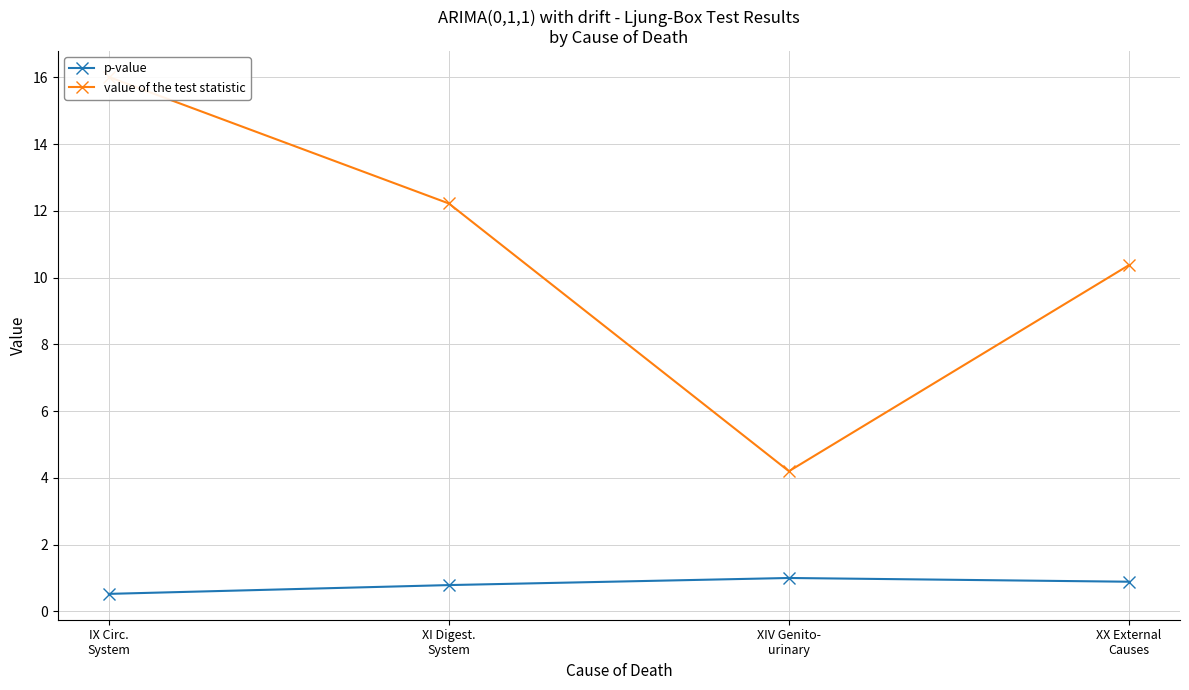

Rank the series by their average value, from lowest to highest.

p-value, value of the test statistic